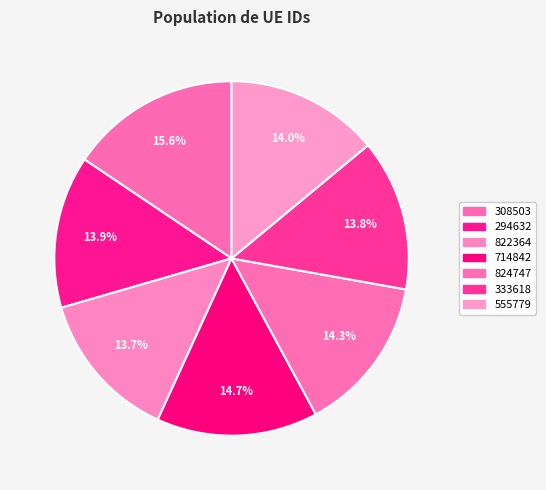

Does 822364 account for over 50% of the chart?

No